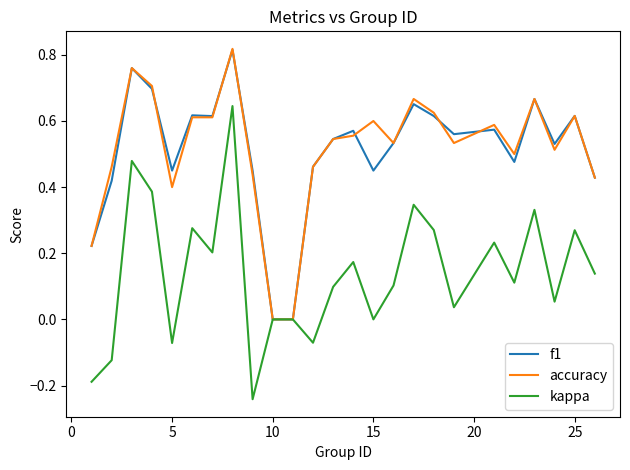

Which series has the largest range (max minus min)?

kappa